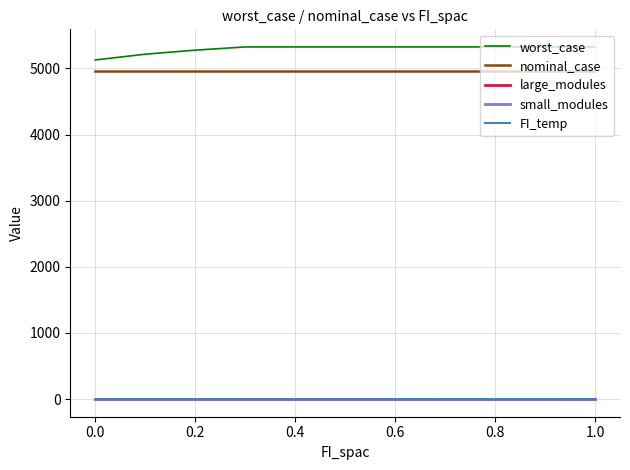

True or false: small_modules and worst_case cross at least once.

False